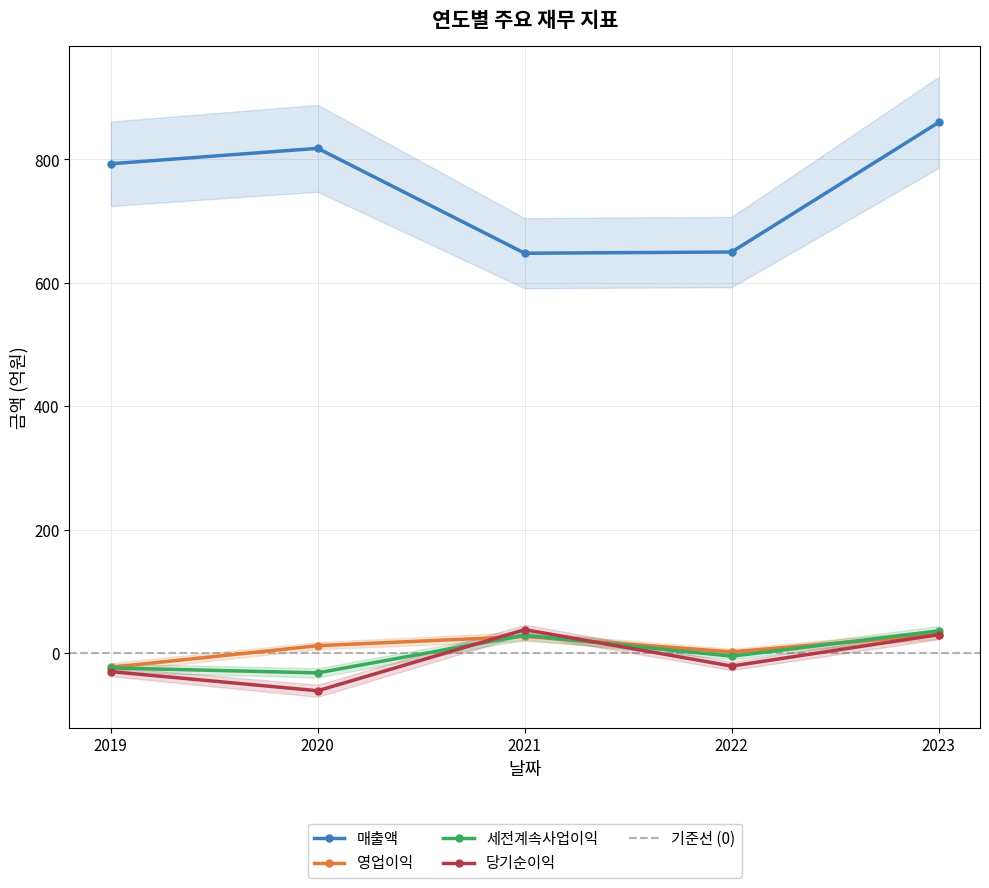

How many data points in 세전계속사업이익 are less than -5?

2